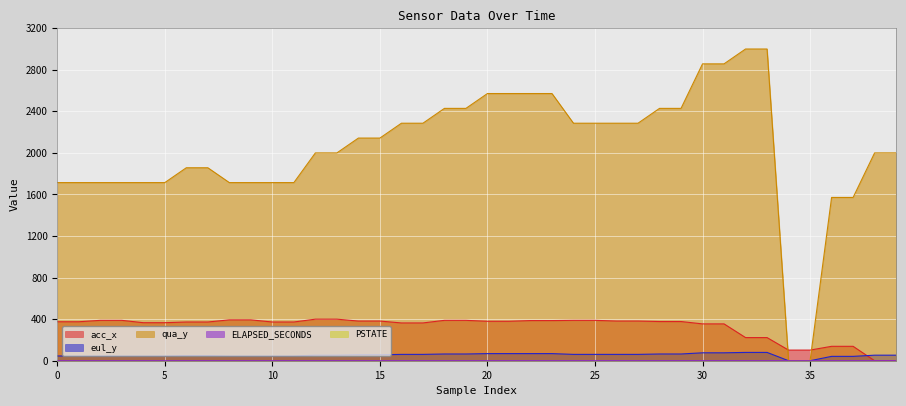

Which series changed the most between 17 and 39?

acc_x